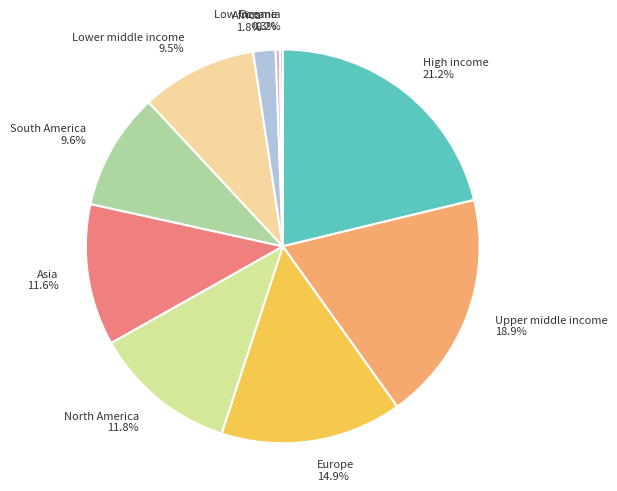

Does any single category account for the majority?

No